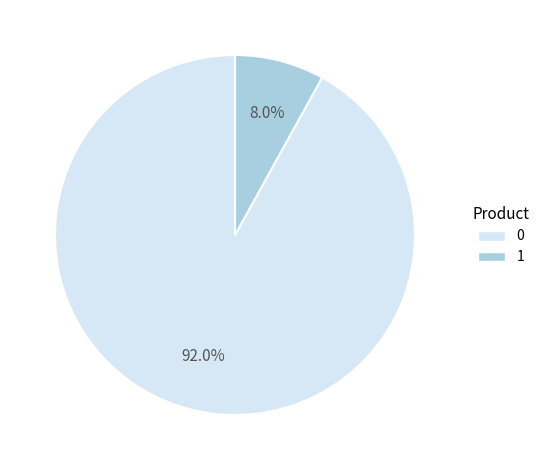

To the nearest percent, what portion does 0 represent?

92%